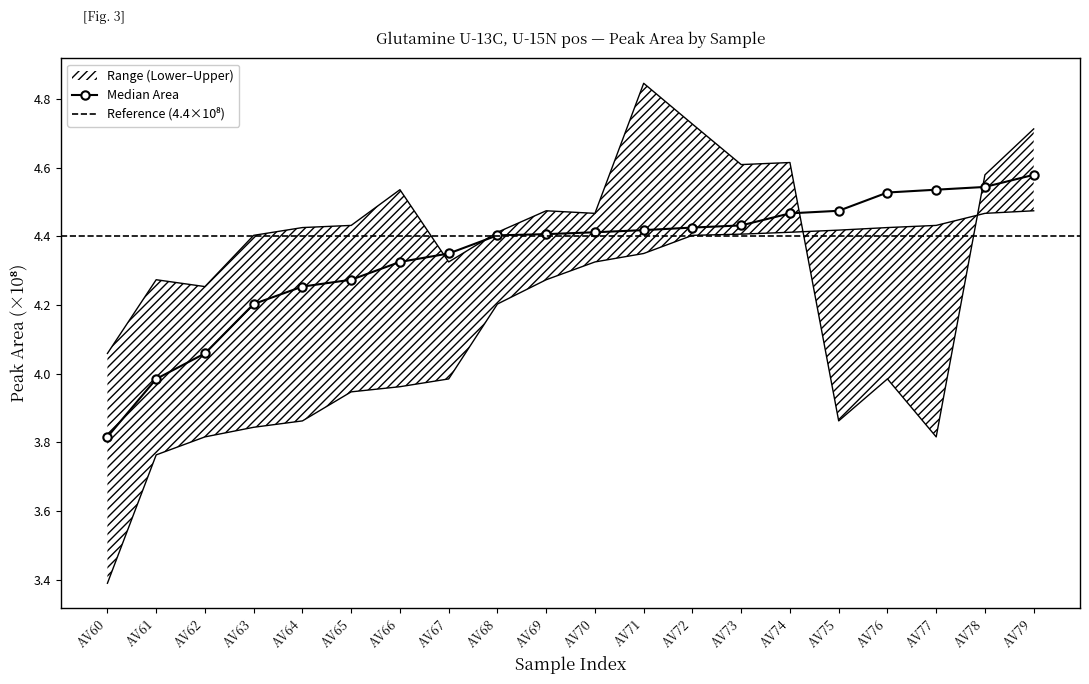

Where is Lower nearest to the value 3?

AV60